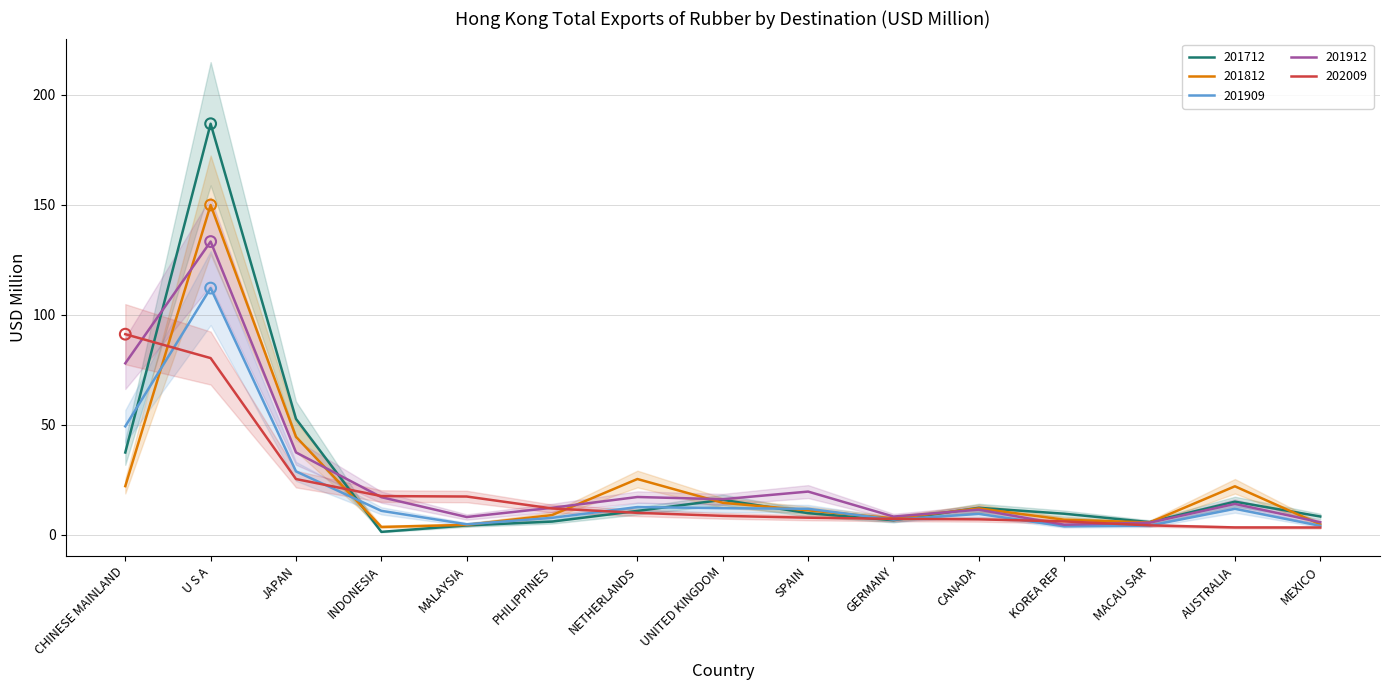

At which category is the sum across all series the highest?

U S A